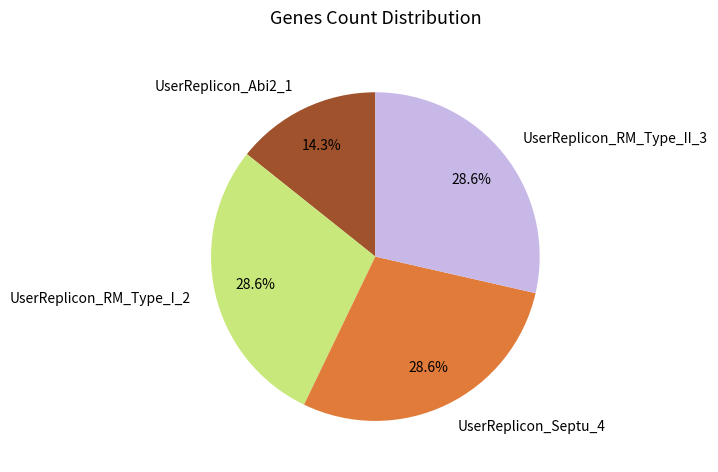

Which has a higher value, UserReplicon_Abi2_1 or UserReplicon_RM_Type_I_2?

UserReplicon_RM_Type_I_2